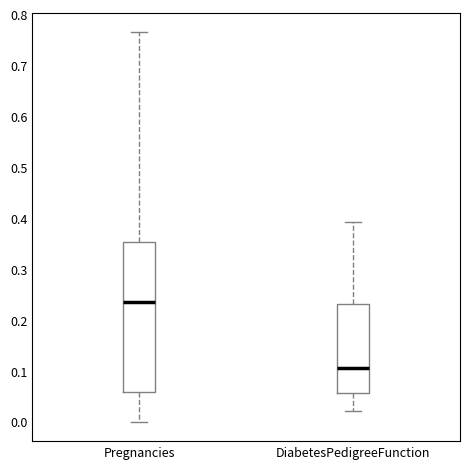

Reading left to right, read every box against the y-axis: the position of its median line, the range the box covers, and the ends of its whiskers. The values are not printed on the chart, so give them approximately, as read against the axis.

Pregnancies: median 0.24, box 0.06 to 0.35, whiskers 0.00 to 0.76
DiabetesPedigreeFunction: median 0.10, box 0.06 to 0.23, whiskers 0.02 to 0.39